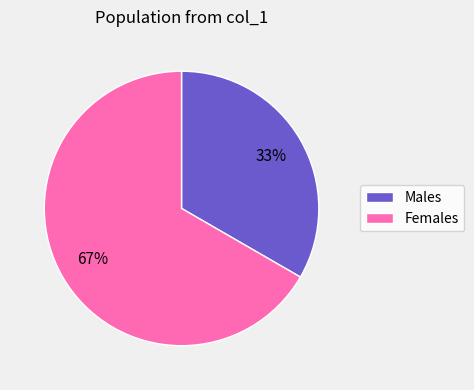

To the nearest percent, what is the average slice percentage?

50%